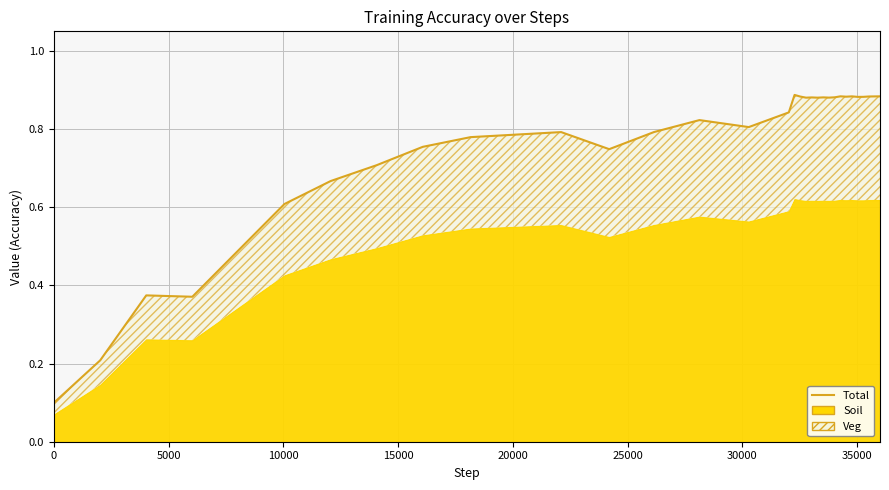

How many interior local valleys (lower than both neighbors) does the data have?

8